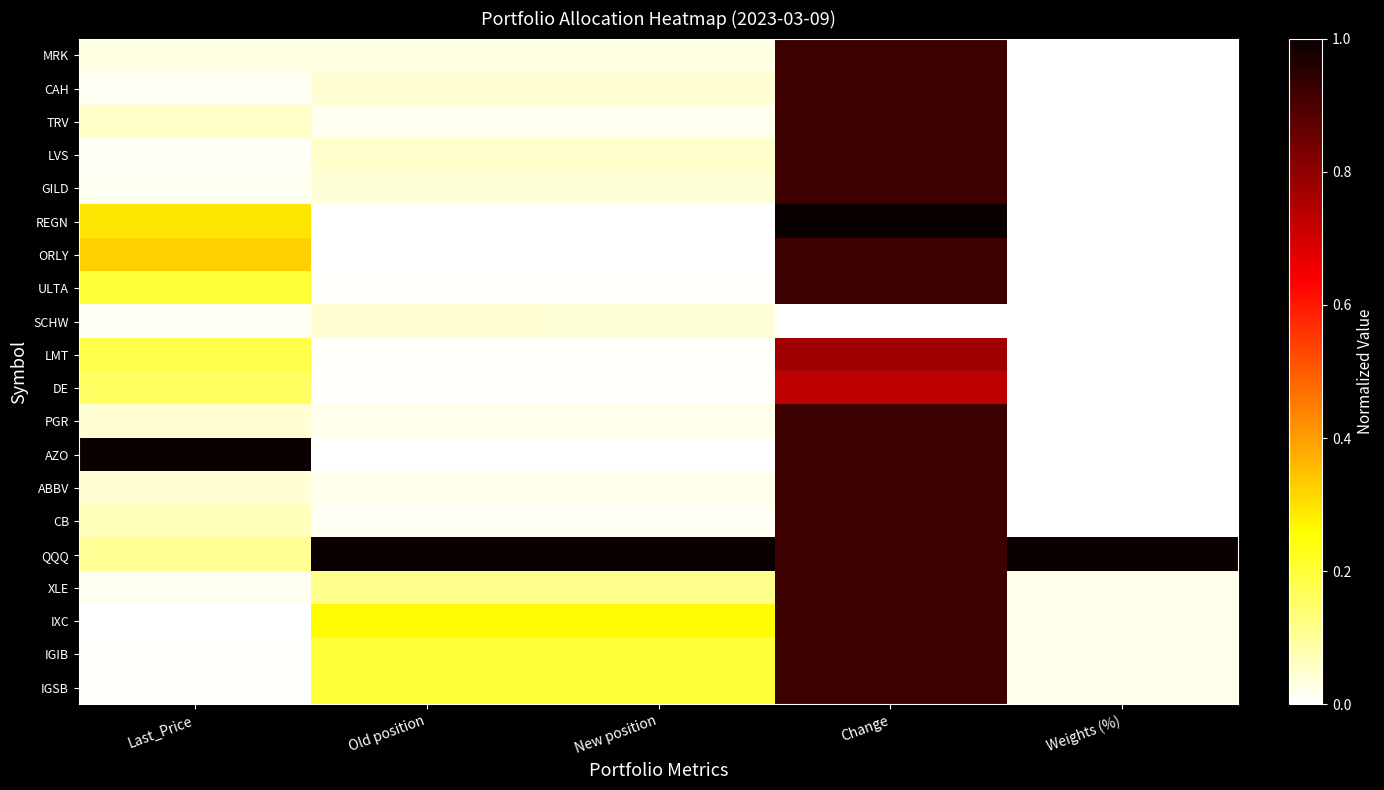

List the series in order of their peak value, highest first.

REGN, AZO, QQQ, MRK, CAH, TRV, LVS, GILD, ORLY, ULTA, PGR, ABBV, CB, XLE, IXC, IGIB, IGSB, LMT, DE, SCHW